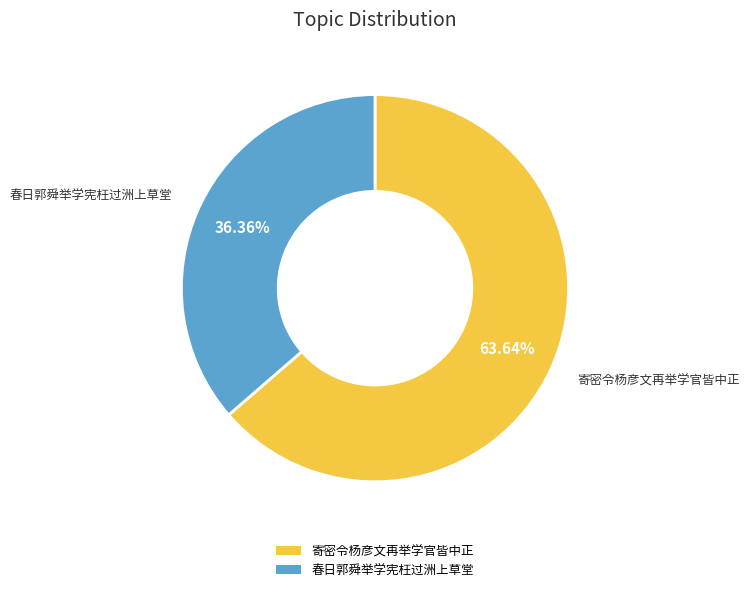

What is the ratio of the value at 寄密令杨彦文再举学官皆中正 to the value at 春日郭舜举学宪枉过洲上草堂?

1.8